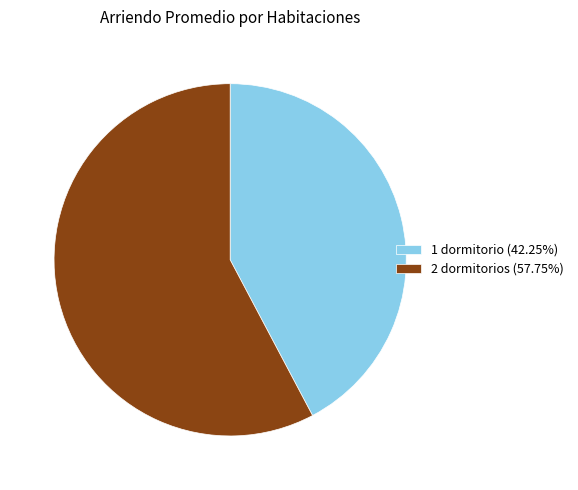

Is the sum of 1 dormitorio (42.25%) and 2 dormitorios (57.75%) greater than half?

Yes